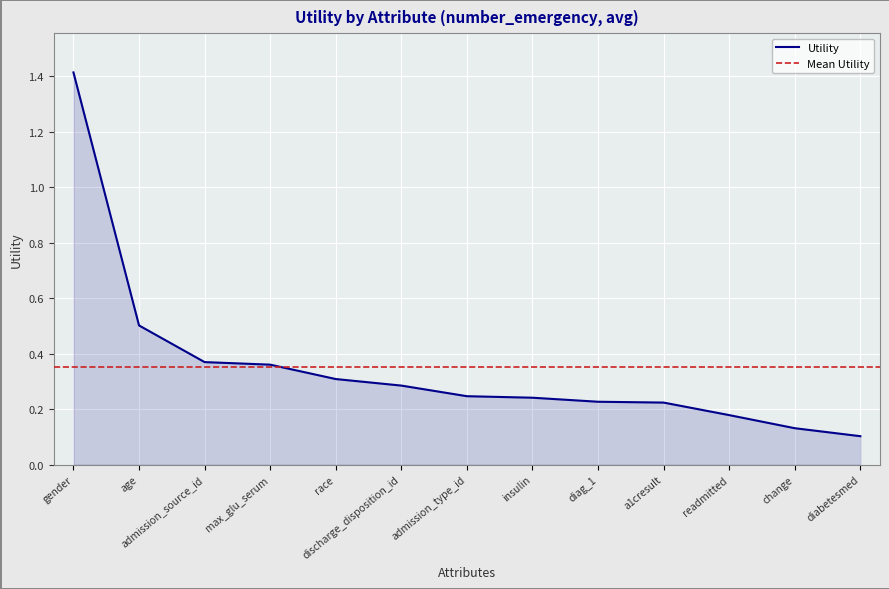

What is the difference between the values at race and age?

0.2